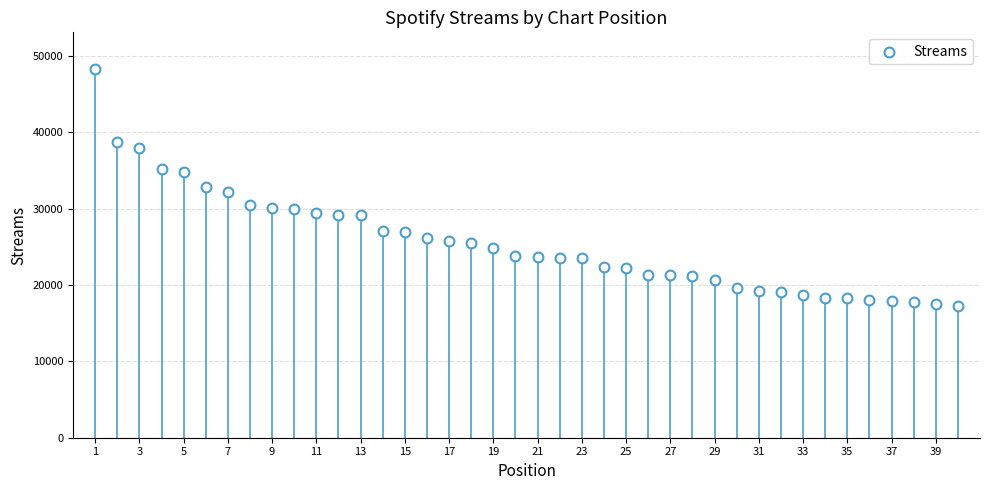

What is the range of X values (max minus min)?

39